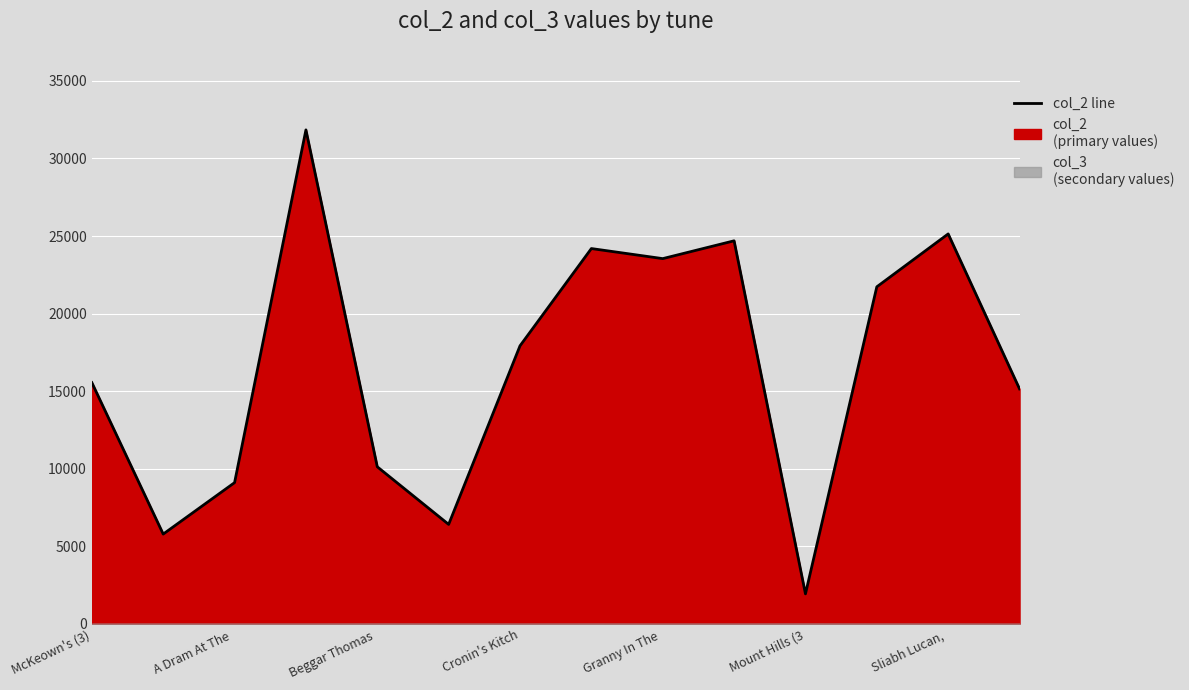

How many distinct data groups are displayed?

1